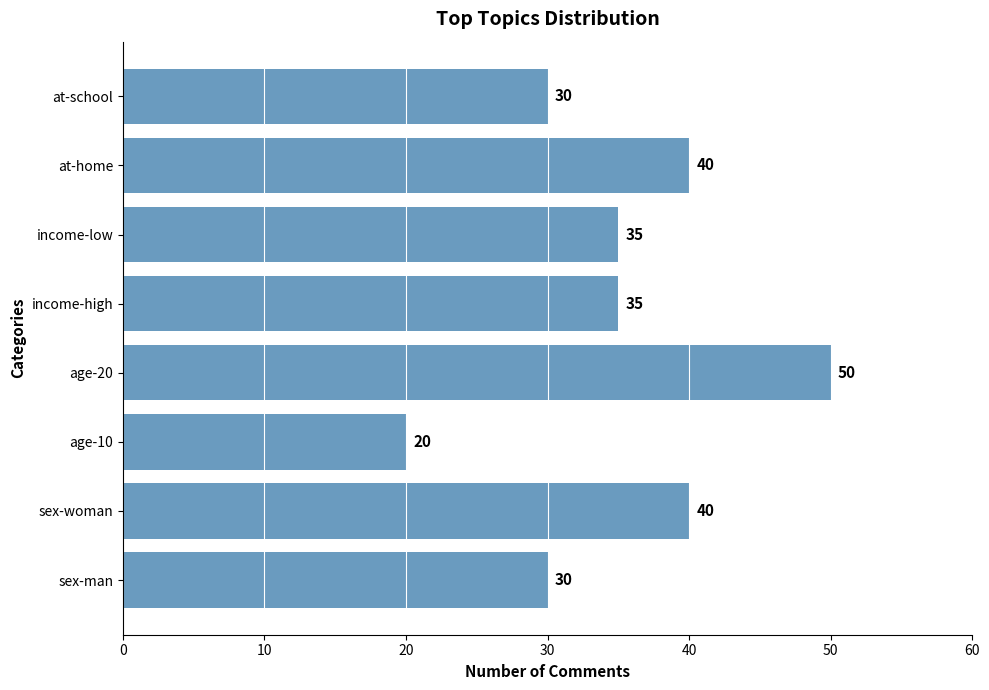

The value at income-low is 35. True or false?

True